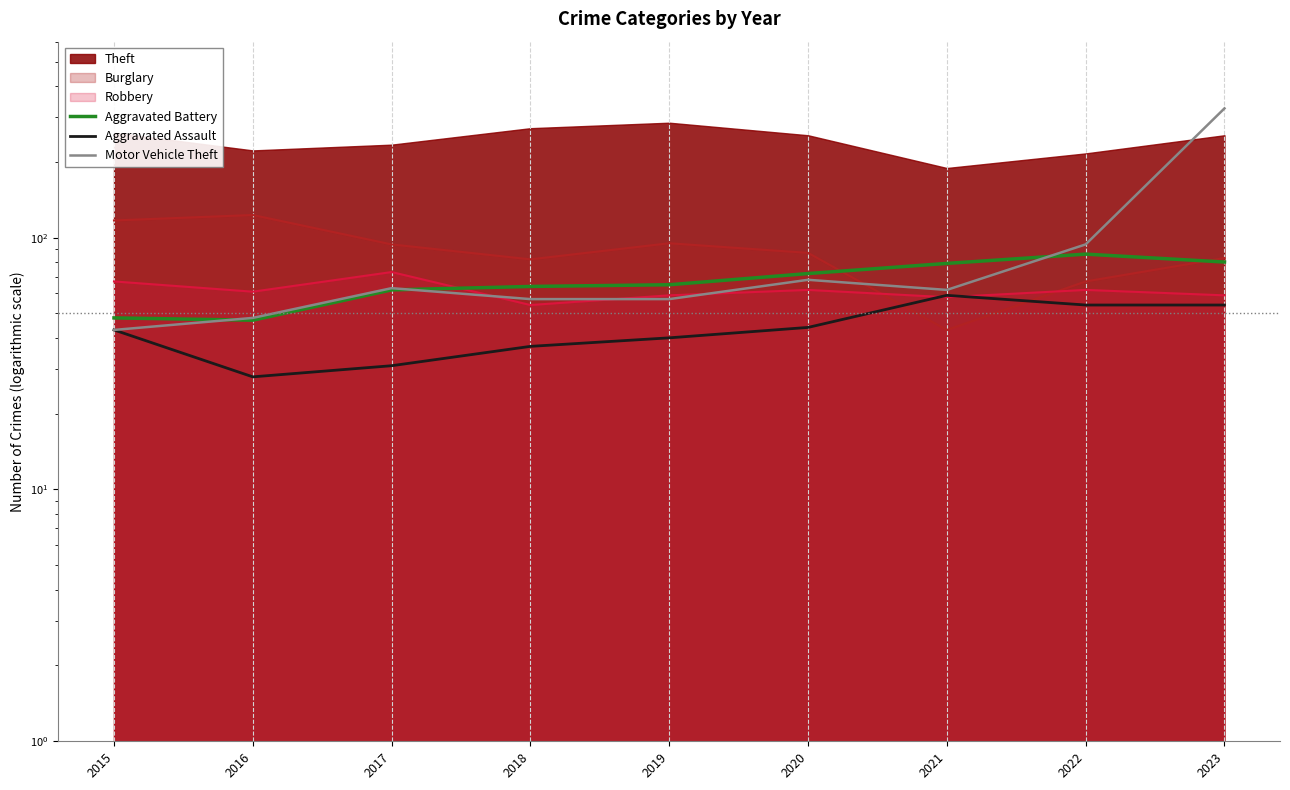

At how many categories does at least one series exceed 265?

1